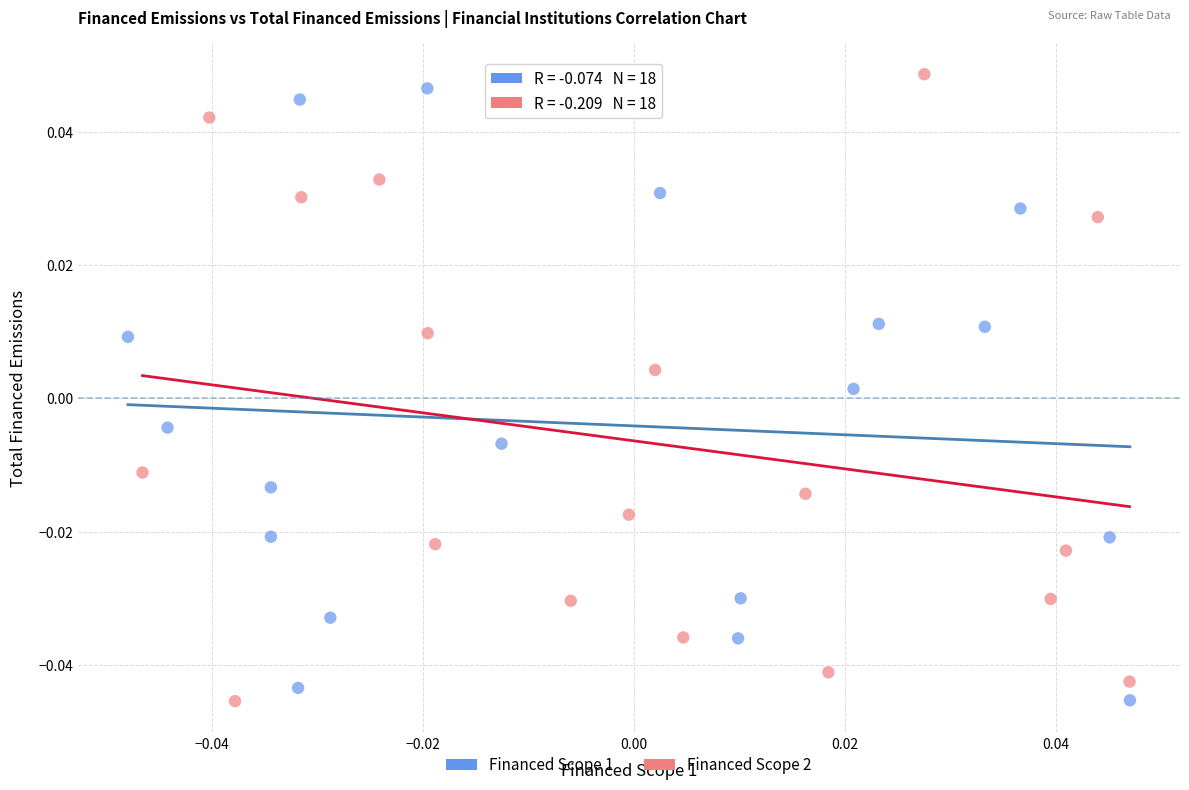

What are all the series names shown in the legend?

Financed Scope 1, Financed Scope 2